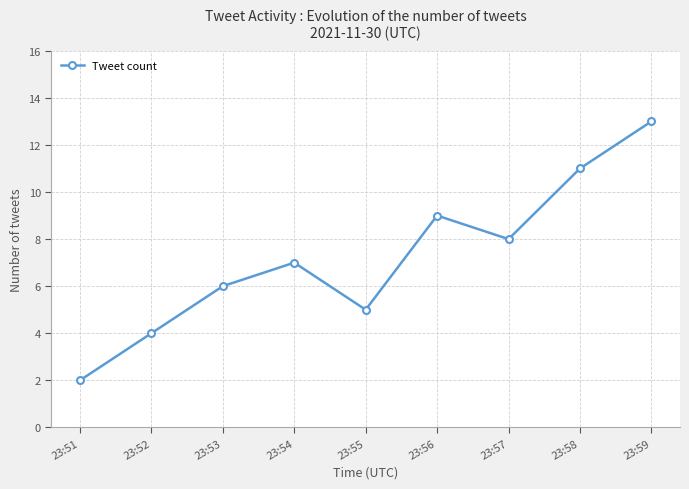

Approximately how many times larger is the value at 23:51 compared to 23:56?

0.2